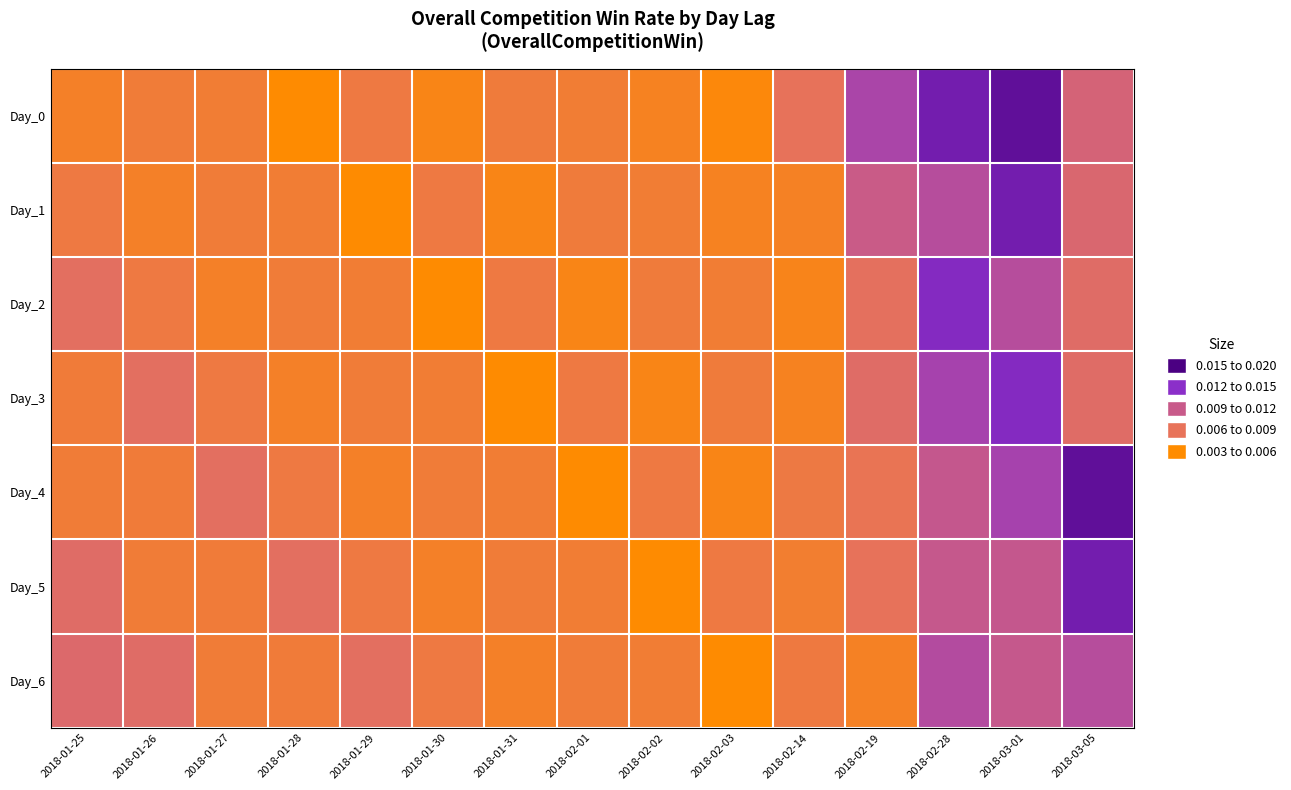

At which category is the sum across all series the highest?

2018-03-01